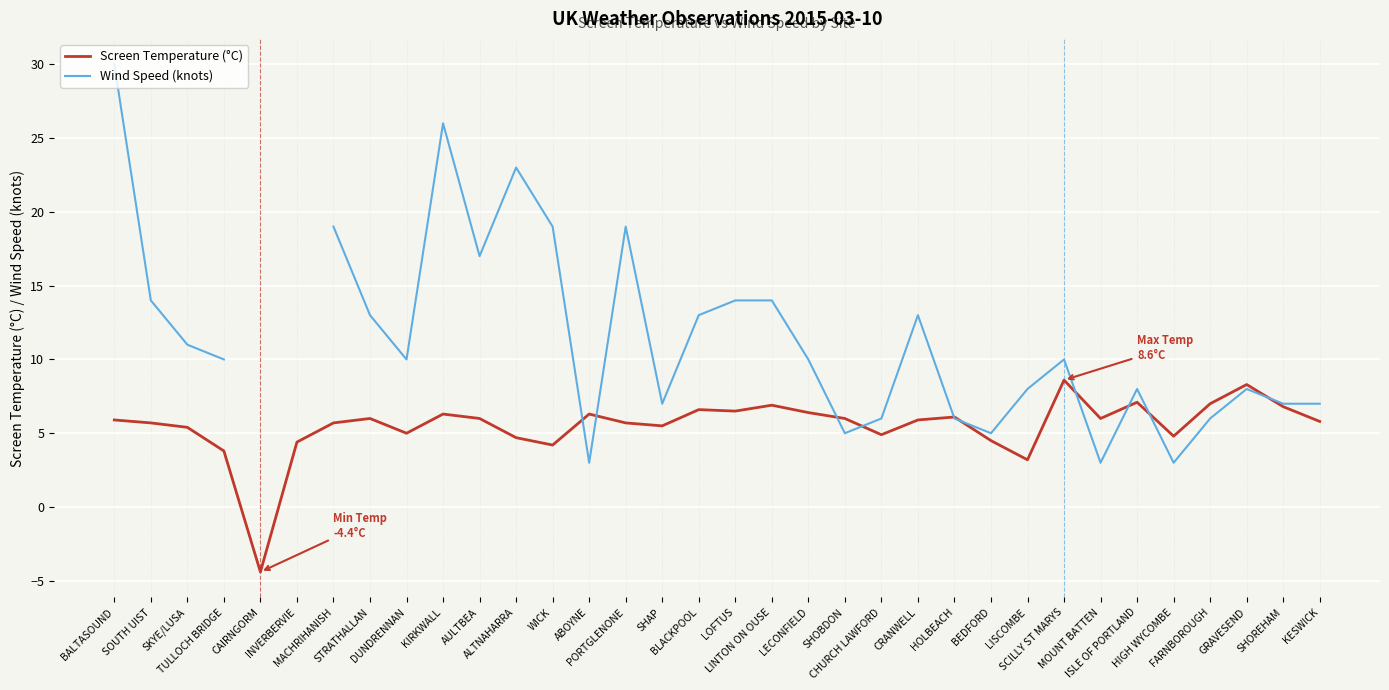

What is the label of the 25th point from the left?

BEDFORD